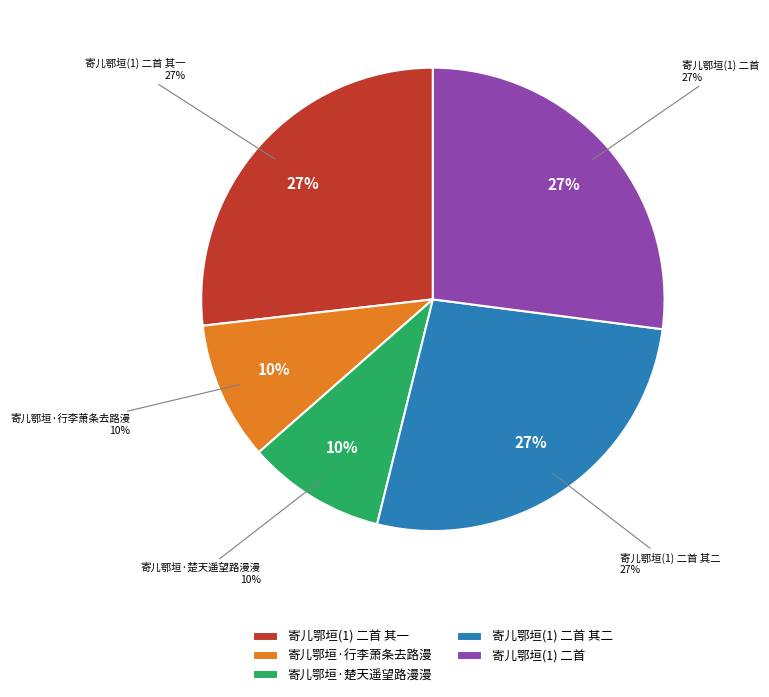

Between 寄儿鄂垣·楚天遥望路漫漫 and 寄儿鄂垣(1) 二首, which is larger?

寄儿鄂垣(1) 二首